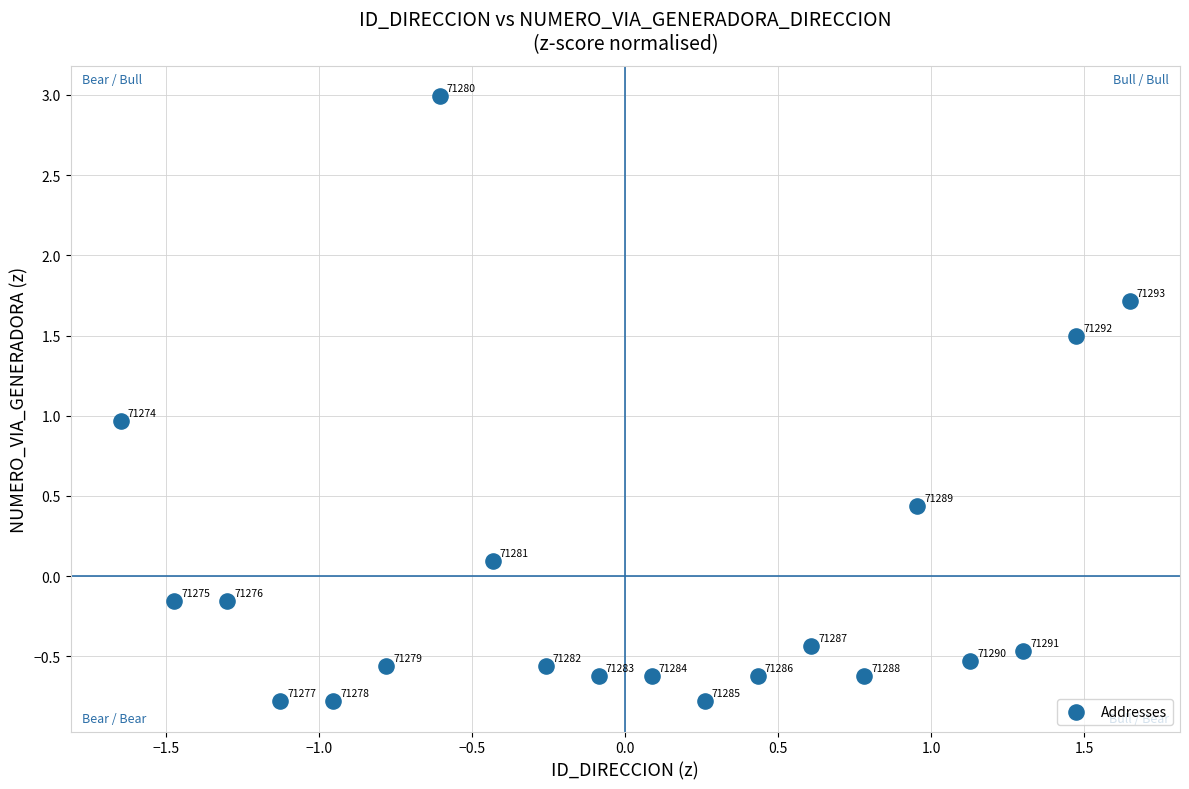

What is the range of Y values (max minus min)?

3.8